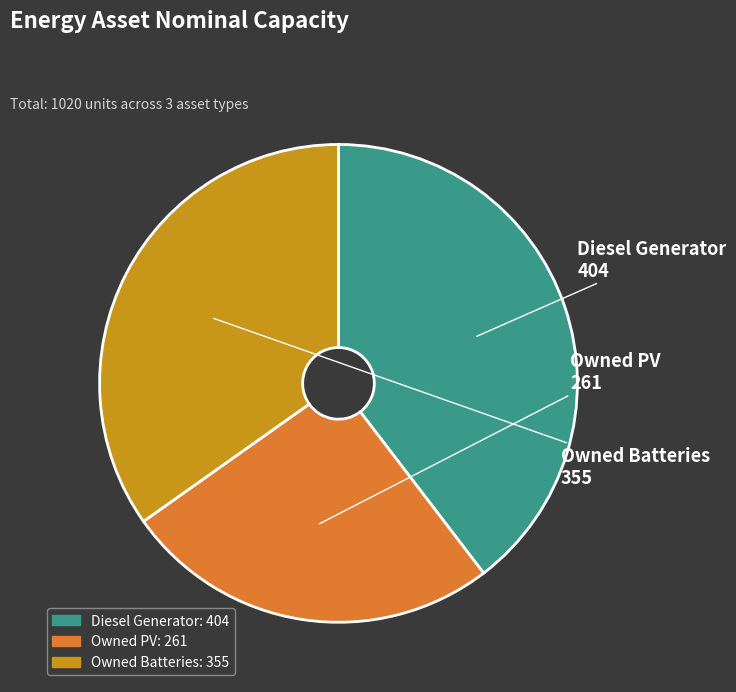

What is the smallest slice in the pie chart?

Owned PV